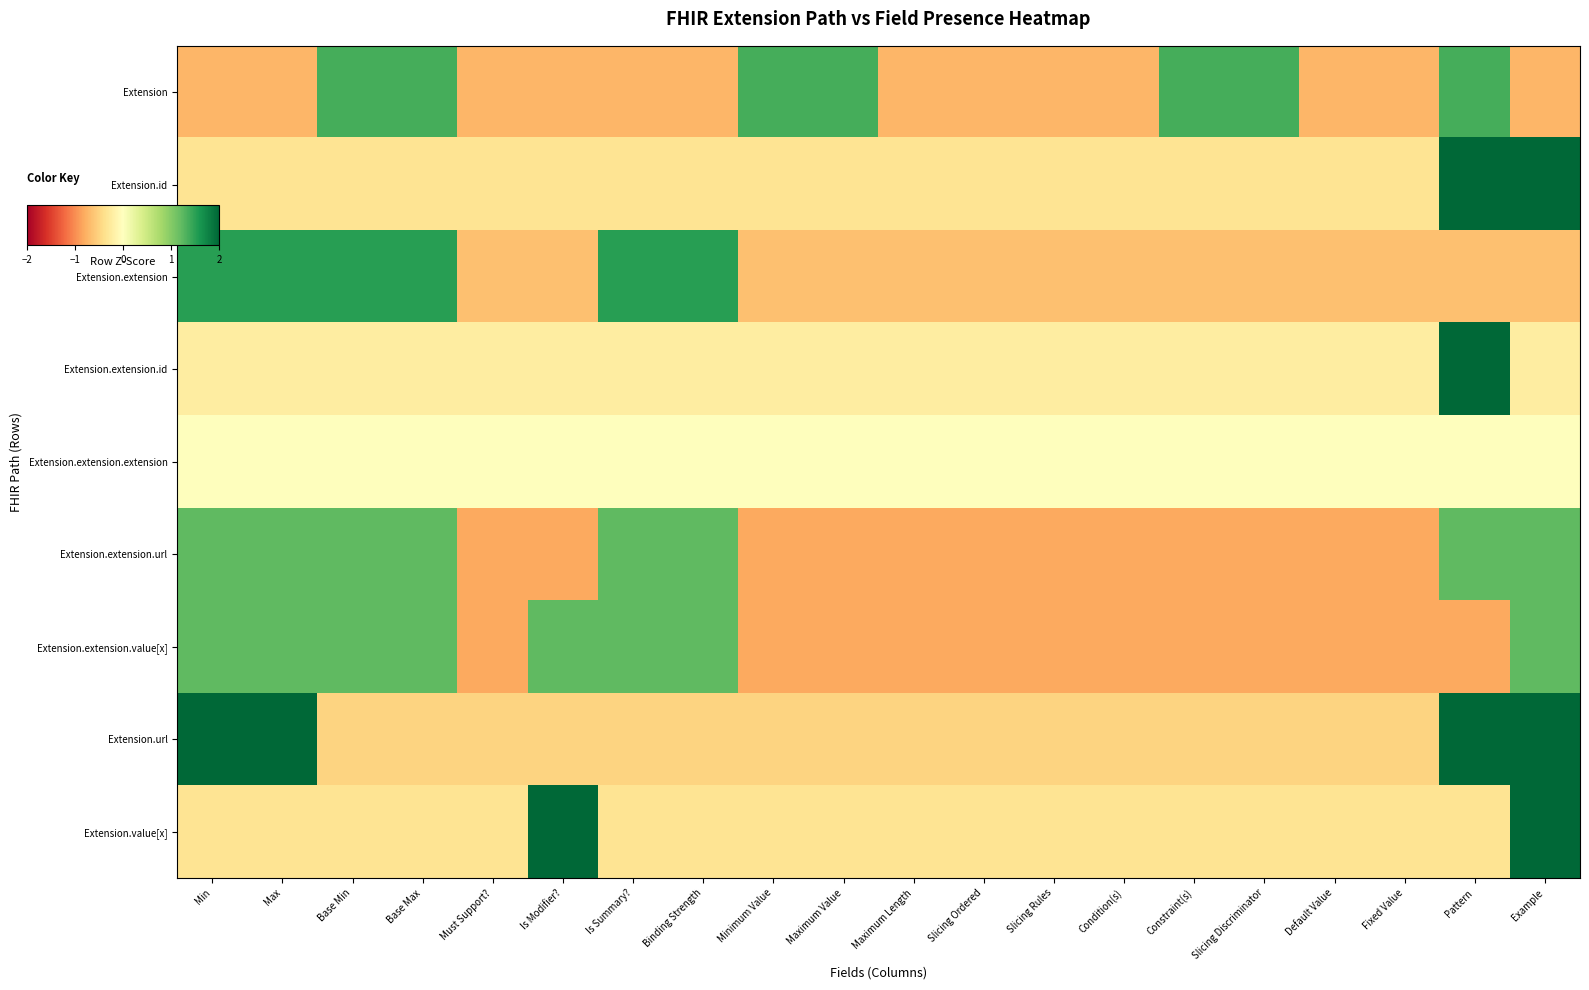

Rank the series at Is Modifier? from lowest to highest value.

Extension.extension.url, Extension, Extension.extension, Extension.url, Extension.id, Extension.extension.id, Extension.extension.extension, Extension.extension.value[x], Extension.value[x]